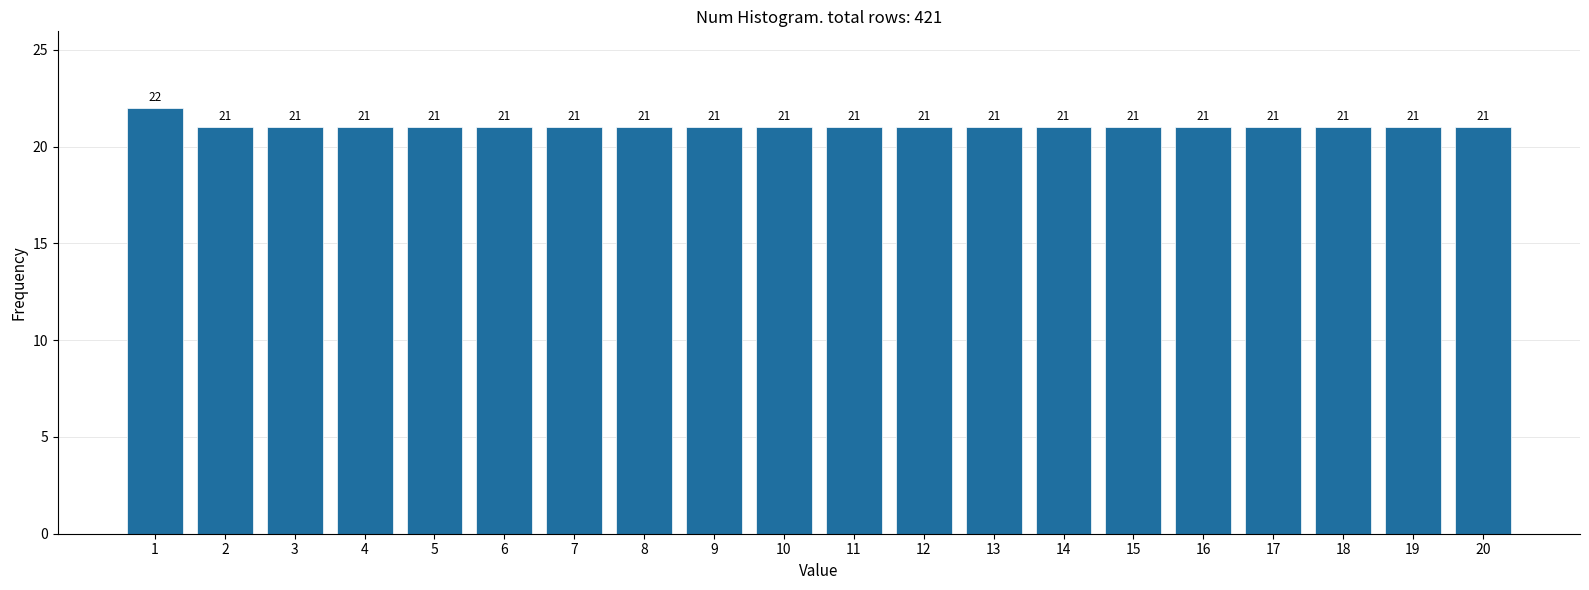

Reading right to left, list all the values displayed in this chart.

20=21	19=21	18=21	17=21	16=21	15=21	14=21	13=21	12=21	11=21	10=21	9=21	8=21	7=21	6=21	5=21	4=21	3=21	2=21	1=22